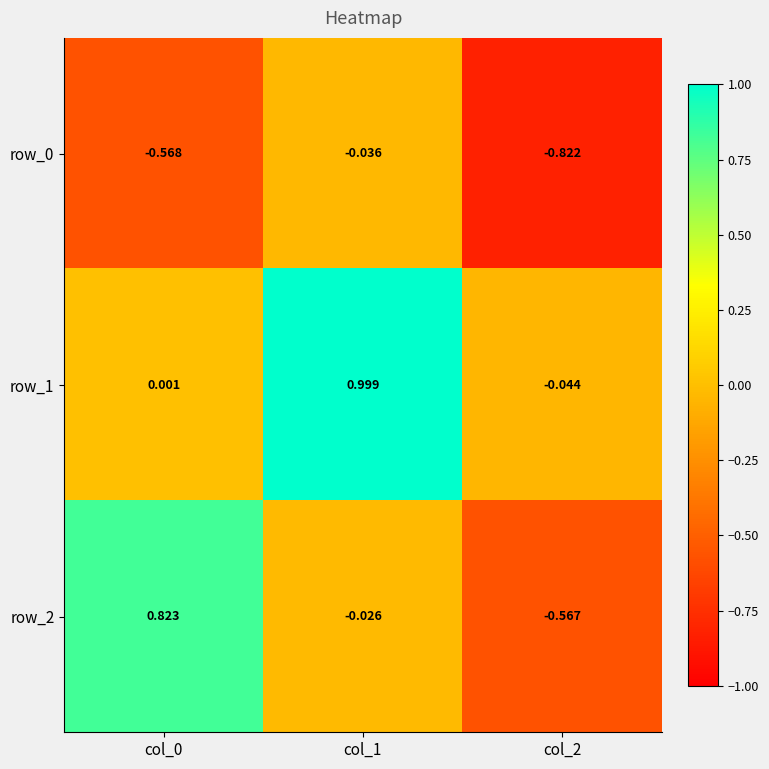

Which series has the largest total across all categories?

row_1